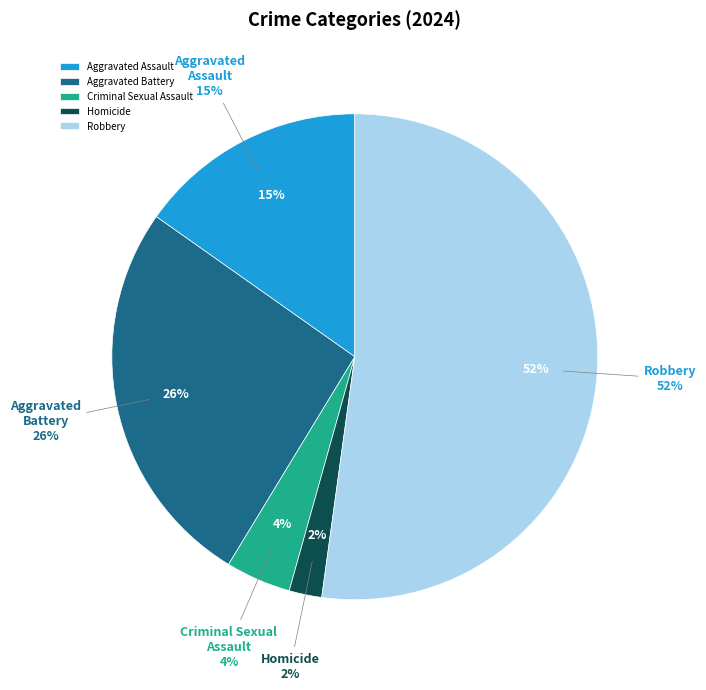

Is Robbery the majority of the pie?

Yes